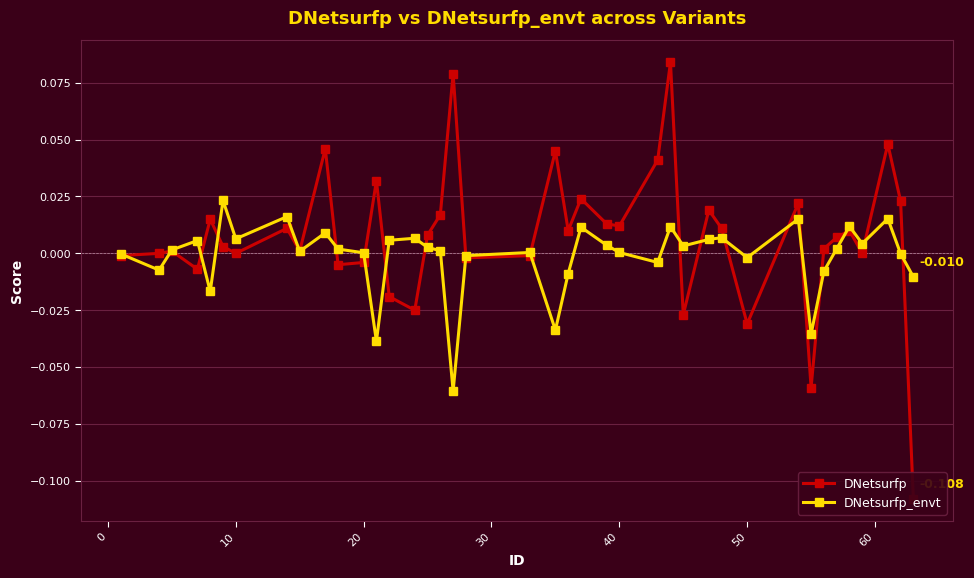

Does the chart display data point markers on the line(s)?

Yes